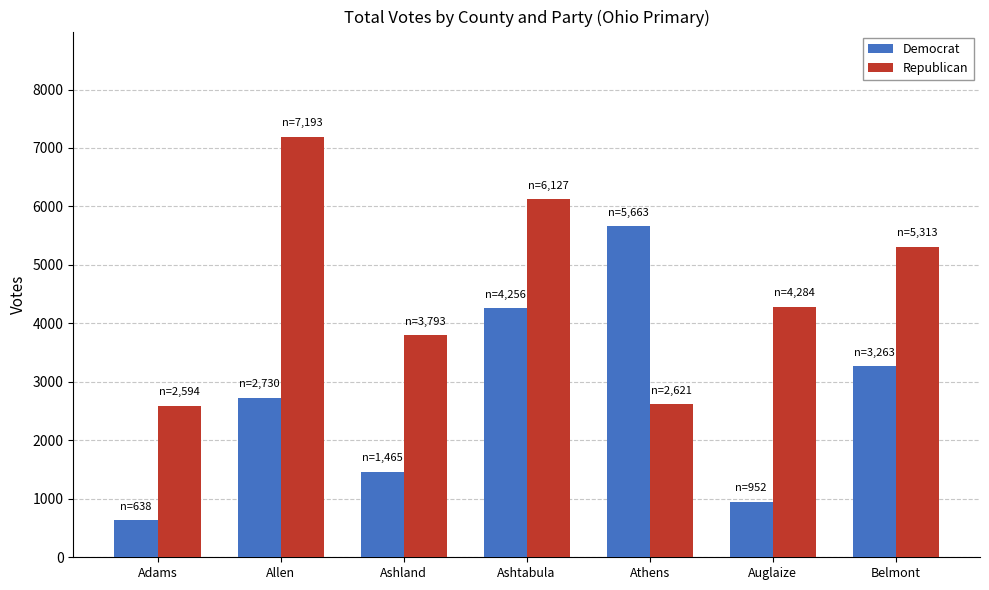

What is the minimum value shown in the chart?

638